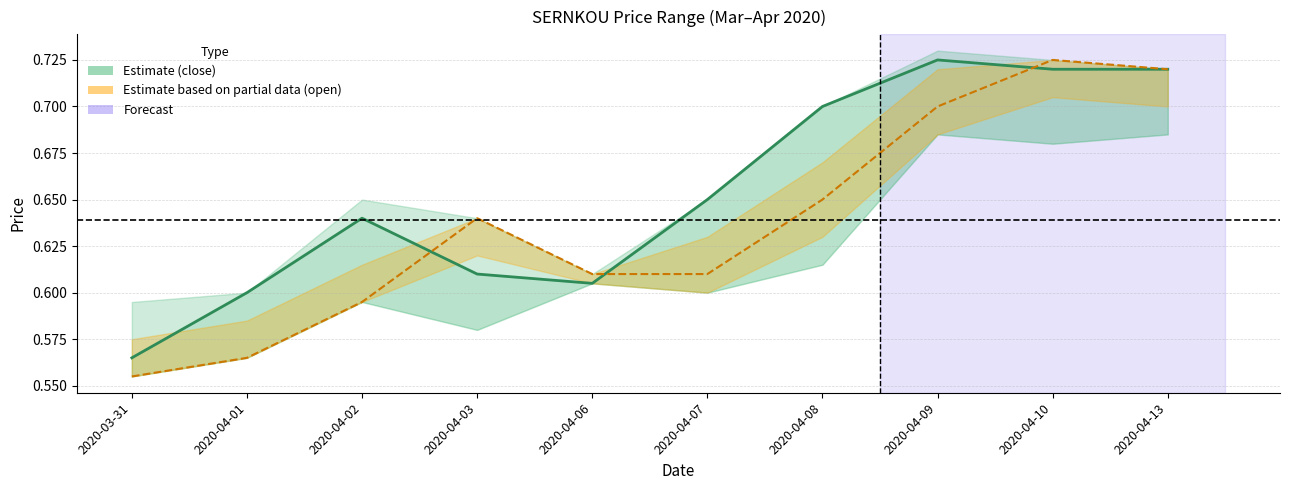

Which label corresponds to the smallest value in the chart?

2020-03-31